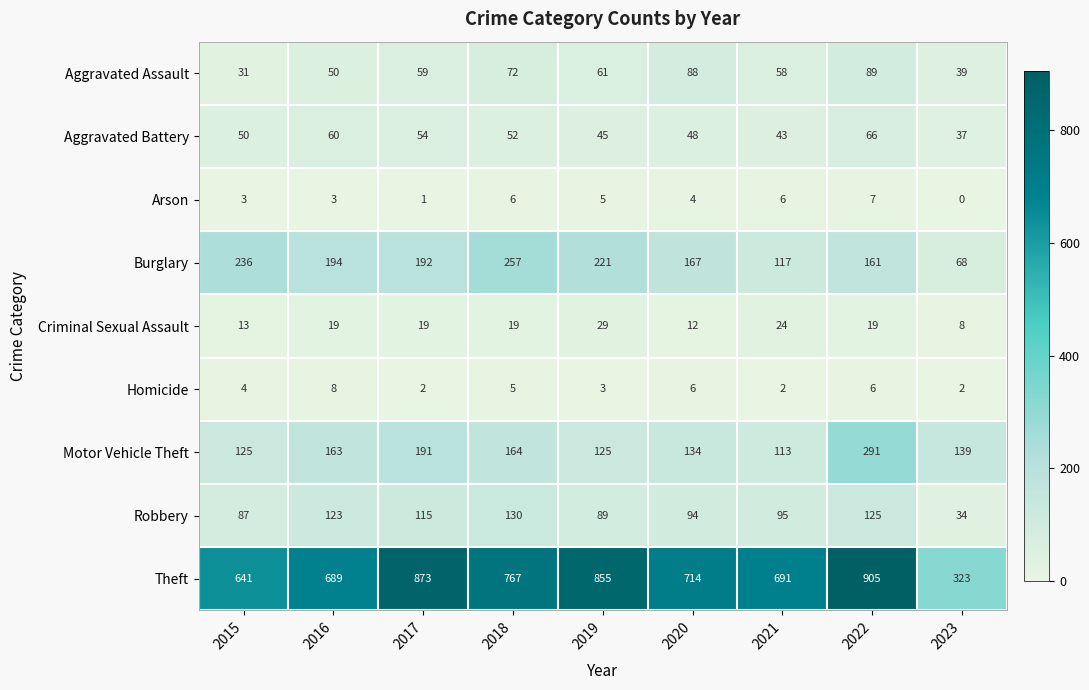

The Homicide series shows 1 at 2023. True or false?

False